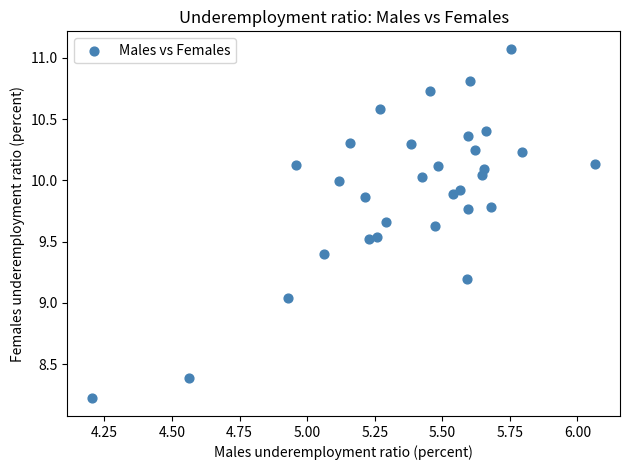

What is the range of X values (max minus min)?

1.9